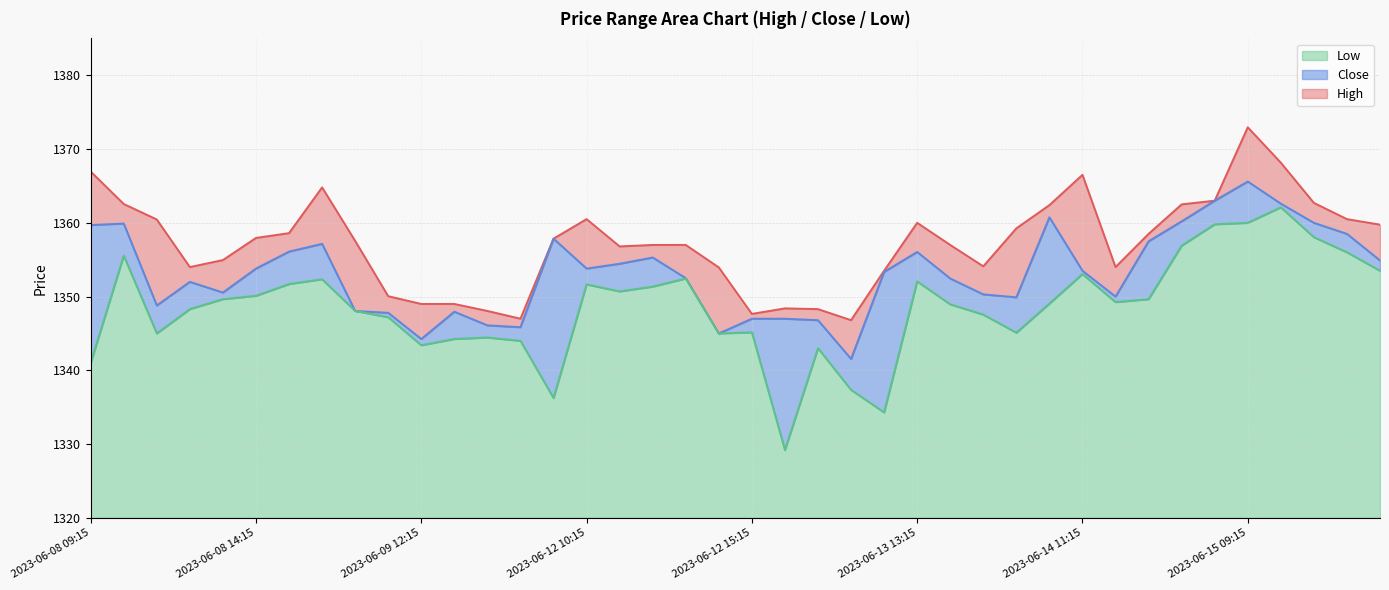

At which label does Low reach its peak?

2023-06-15 10:15